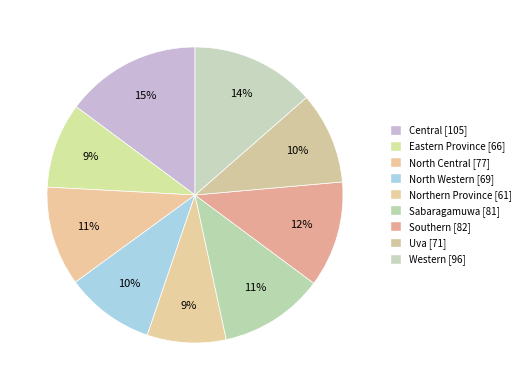

Does any single category account for the majority?

No